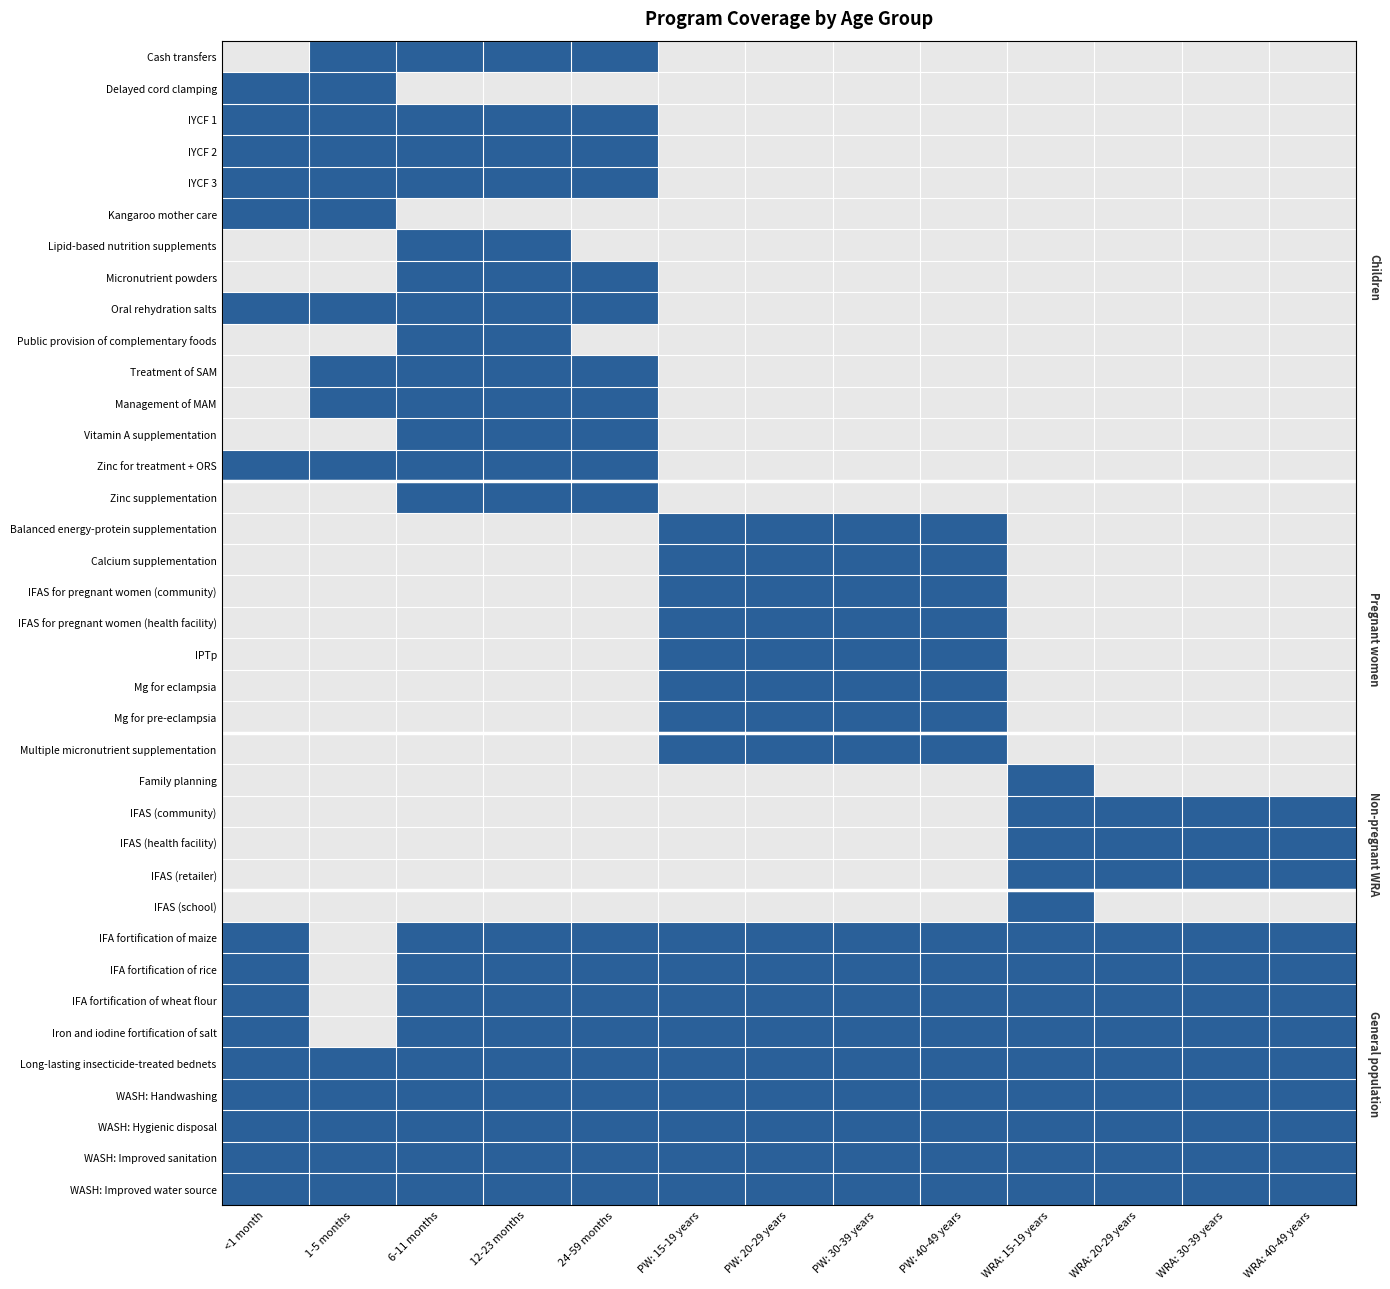

Reading left to right, list all the values displayed in this chart.

Cash transfers: <1 month=0	1-5 months=1	6-11 months=1	12-23 months=1	24-59 months=1	PW: 15-19 years=0	PW: 20-29 years=0	PW: 30-39 years=0	PW: 40-49 years=0	WRA: 15-19 years=0	WRA: 20-29 years=0	WRA: 30-39 years=0	WRA: 40-49 years=0
Delayed cord clamping: <1 month=1	1-5 months=1	6-11 months=0	12-23 months=0	24-59 months=0	PW: 15-19 years=0	PW: 20-29 years=0	PW: 30-39 years=0	PW: 40-49 years=0	WRA: 15-19 years=0	WRA: 20-29 years=0	WRA: 30-39 years=0	WRA: 40-49 years=0
IYCF 1: <1 month=1	1-5 months=1	6-11 months=1	12-23 months=1	24-59 months=1	PW: 15-19 years=0	PW: 20-29 years=0	PW: 30-39 years=0	PW: 40-49 years=0	WRA: 15-19 years=0	WRA: 20-29 years=0	WRA: 30-39 years=0	WRA: 40-49 years=0
IYCF 2: <1 month=1	1-5 months=1	6-11 months=1	12-23 months=1	24-59 months=1	PW: 15-19 years=0	PW: 20-29 years=0	PW: 30-39 years=0	PW: 40-49 years=0	WRA: 15-19 years=0	WRA: 20-29 years=0	WRA: 30-39 years=0	WRA: 40-49 years=0
IYCF 3: <1 month=1	1-5 months=1	6-11 months=1	12-23 months=1	24-59 months=1	PW: 15-19 years=0	PW: 20-29 years=0	PW: 30-39 years=0	PW: 40-49 years=0	WRA: 15-19 years=0	WRA: 20-29 years=0	WRA: 30-39 years=0	WRA: 40-49 years=0
Kangaroo mother care: <1 month=1	1-5 months=1	6-11 months=0	12-23 months=0	24-59 months=0	PW: 15-19 years=0	PW: 20-29 years=0	PW: 30-39 years=0	PW: 40-49 years=0	WRA: 15-19 years=0	WRA: 20-29 years=0	WRA: 30-39 years=0	WRA: 40-49 years=0
Lipid-based nutrition supplements: <1 month=0	1-5 months=0	6-11 months=1	12-23 months=1	24-59 months=0	PW: 15-19 years=0	PW: 20-29 years=0	PW: 30-39 years=0	PW: 40-49 years=0	WRA: 15-19 years=0	WRA: 20-29 years=0	WRA: 30-39 years=0	WRA: 40-49 years=0
Micronutrient powders: <1 month=0	1-5 months=0	6-11 months=1	12-23 months=1	24-59 months=1	PW: 15-19 years=0	PW: 20-29 years=0	PW: 30-39 years=0	PW: 40-49 years=0	WRA: 15-19 years=0	WRA: 20-29 years=0	WRA: 30-39 years=0	WRA: 40-49 years=0
Oral rehydration salts: <1 month=1	1-5 months=1	6-11 months=1	12-23 months=1	24-59 months=1	PW: 15-19 years=0	PW: 20-29 years=0	PW: 30-39 years=0	PW: 40-49 years=0	WRA: 15-19 years=0	WRA: 20-29 years=0	WRA: 30-39 years=0	WRA: 40-49 years=0
Public provision of complementary foods: <1 month=0	1-5 months=0	6-11 months=1	12-23 months=1	24-59 months=0	PW: 15-19 years=0	PW: 20-29 years=0	PW: 30-39 years=0	PW: 40-49 years=0	WRA: 15-19 years=0	WRA: 20-29 years=0	WRA: 30-39 years=0	WRA: 40-49 years=0
Treatment of SAM: <1 month=0	1-5 months=1	6-11 months=1	12-23 months=1	24-59 months=1	PW: 15-19 years=0	PW: 20-29 years=0	PW: 30-39 years=0	PW: 40-49 years=0	WRA: 15-19 years=0	WRA: 20-29 years=0	WRA: 30-39 years=0	WRA: 40-49 years=0
Management of MAM: <1 month=0	1-5 months=1	6-11 months=1	12-23 months=1	24-59 months=1	PW: 15-19 years=0	PW: 20-29 years=0	PW: 30-39 years=0	PW: 40-49 years=0	WRA: 15-19 years=0	WRA: 20-29 years=0	WRA: 30-39 years=0	WRA: 40-49 years=0
Vitamin A supplementation: <1 month=0	1-5 months=0	6-11 months=1	12-23 months=1	24-59 months=1	PW: 15-19 years=0	PW: 20-29 years=0	PW: 30-39 years=0	PW: 40-49 years=0	WRA: 15-19 years=0	WRA: 20-29 years=0	WRA: 30-39 years=0	WRA: 40-49 years=0
Zinc for treatment + ORS: <1 month=1	1-5 months=1	6-11 months=1	12-23 months=1	24-59 months=1	PW: 15-19 years=0	PW: 20-29 years=0	PW: 30-39 years=0	PW: 40-49 years=0	WRA: 15-19 years=0	WRA: 20-29 years=0	WRA: 30-39 years=0	WRA: 40-49 years=0
Zinc supplementation: <1 month=0	1-5 months=0	6-11 months=1	12-23 months=1	24-59 months=1	PW: 15-19 years=0	PW: 20-29 years=0	PW: 30-39 years=0	PW: 40-49 years=0	WRA: 15-19 years=0	WRA: 20-29 years=0	WRA: 30-39 years=0	WRA: 40-49 years=0
Balanced energy-protein supplementation: <1 month=0	1-5 months=0	6-11 months=0	12-23 months=0	24-59 months=0	PW: 15-19 years=1	PW: 20-29 years=1	PW: 30-39 years=1	PW: 40-49 years=1	WRA: 15-19 years=0	WRA: 20-29 years=0	WRA: 30-39 years=0	WRA: 40-49 years=0
Calcium supplementation: <1 month=0	1-5 months=0	6-11 months=0	12-23 months=0	24-59 months=0	PW: 15-19 years=1	PW: 20-29 years=1	PW: 30-39 years=1	PW: 40-49 years=1	WRA: 15-19 years=0	WRA: 20-29 years=0	WRA: 30-39 years=0	WRA: 40-49 years=0
IFAS for pregnant women (community): <1 month=0	1-5 months=0	6-11 months=0	12-23 months=0	24-59 months=0	PW: 15-19 years=1	PW: 20-29 years=1	PW: 30-39 years=1	PW: 40-49 years=1	WRA: 15-19 years=0	WRA: 20-29 years=0	WRA: 30-39 years=0	WRA: 40-49 years=0
IFAS for pregnant women (health facility): <1 month=0	1-5 months=0	6-11 months=0	12-23 months=0	24-59 months=0	PW: 15-19 years=1	PW: 20-29 years=1	PW: 30-39 years=1	PW: 40-49 years=1	WRA: 15-19 years=0	WRA: 20-29 years=0	WRA: 30-39 years=0	WRA: 40-49 years=0
IPTp: <1 month=0	1-5 months=0	6-11 months=0	12-23 months=0	24-59 months=0	PW: 15-19 years=1	PW: 20-29 years=1	PW: 30-39 years=1	PW: 40-49 years=1	WRA: 15-19 years=0	WRA: 20-29 years=0	WRA: 30-39 years=0	WRA: 40-49 years=0
Mg for eclampsia: <1 month=0	1-5 months=0	6-11 months=0	12-23 months=0	24-59 months=0	PW: 15-19 years=1	PW: 20-29 years=1	PW: 30-39 years=1	PW: 40-49 years=1	WRA: 15-19 years=0	WRA: 20-29 years=0	WRA: 30-39 years=0	WRA: 40-49 years=0
Mg for pre-eclampsia: <1 month=0	1-5 months=0	6-11 months=0	12-23 months=0	24-59 months=0	PW: 15-19 years=1	PW: 20-29 years=1	PW: 30-39 years=1	PW: 40-49 years=1	WRA: 15-19 years=0	WRA: 20-29 years=0	WRA: 30-39 years=0	WRA: 40-49 years=0
Multiple micronutrient supplementation: <1 month=0	1-5 months=0	6-11 months=0	12-23 months=0	24-59 months=0	PW: 15-19 years=1	PW: 20-29 years=1	PW: 30-39 years=1	PW: 40-49 years=1	WRA: 15-19 years=0	WRA: 20-29 years=0	WRA: 30-39 years=0	WRA: 40-49 years=0
Family planning: <1 month=0	1-5 months=0	6-11 months=0	12-23 months=0	24-59 months=0	PW: 15-19 years=0	PW: 20-29 years=0	PW: 30-39 years=0	PW: 40-49 years=0	WRA: 15-19 years=1	WRA: 20-29 years=0	WRA: 30-39 years=0	WRA: 40-49 years=0
IFAS (community): <1 month=0	1-5 months=0	6-11 months=0	12-23 months=0	24-59 months=0	PW: 15-19 years=0	PW: 20-29 years=0	PW: 30-39 years=0	PW: 40-49 years=0	WRA: 15-19 years=1	WRA: 20-29 years=1	WRA: 30-39 years=1	WRA: 40-49 years=1
IFAS (health facility): <1 month=0	1-5 months=0	6-11 months=0	12-23 months=0	24-59 months=0	PW: 15-19 years=0	PW: 20-29 years=0	PW: 30-39 years=0	PW: 40-49 years=0	WRA: 15-19 years=1	WRA: 20-29 years=1	WRA: 30-39 years=1	WRA: 40-49 years=1
IFAS (retailer): <1 month=0	1-5 months=0	6-11 months=0	12-23 months=0	24-59 months=0	PW: 15-19 years=0	PW: 20-29 years=0	PW: 30-39 years=0	PW: 40-49 years=0	WRA: 15-19 years=1	WRA: 20-29 years=1	WRA: 30-39 years=1	WRA: 40-49 years=1
IFAS (school): <1 month=0	1-5 months=0	6-11 months=0	12-23 months=0	24-59 months=0	PW: 15-19 years=0	PW: 20-29 years=0	PW: 30-39 years=0	PW: 40-49 years=0	WRA: 15-19 years=1	WRA: 20-29 years=0	WRA: 30-39 years=0	WRA: 40-49 years=0
IFA fortification of maize: <1 month=1	1-5 months=0	6-11 months=1	12-23 months=1	24-59 months=1	PW: 15-19 years=1	PW: 20-29 years=1	PW: 30-39 years=1	PW: 40-49 years=1	WRA: 15-19 years=1	WRA: 20-29 years=1	WRA: 30-39 years=1	WRA: 40-49 years=1
IFA fortification of rice: <1 month=1	1-5 months=0	6-11 months=1	12-23 months=1	24-59 months=1	PW: 15-19 years=1	PW: 20-29 years=1	PW: 30-39 years=1	PW: 40-49 years=1	WRA: 15-19 years=1	WRA: 20-29 years=1	WRA: 30-39 years=1	WRA: 40-49 years=1
IFA fortification of wheat flour: <1 month=1	1-5 months=0	6-11 months=1	12-23 months=1	24-59 months=1	PW: 15-19 years=1	PW: 20-29 years=1	PW: 30-39 years=1	PW: 40-49 years=1	WRA: 15-19 years=1	WRA: 20-29 years=1	WRA: 30-39 years=1	WRA: 40-49 years=1
Iron and iodine fortification of salt: <1 month=1	1-5 months=0	6-11 months=1	12-23 months=1	24-59 months=1	PW: 15-19 years=1	PW: 20-29 years=1	PW: 30-39 years=1	PW: 40-49 years=1	WRA: 15-19 years=1	WRA: 20-29 years=1	WRA: 30-39 years=1	WRA: 40-49 years=1
Long-lasting insecticide-treated bednets: <1 month=1	1-5 months=1	6-11 months=1	12-23 months=1	24-59 months=1	PW: 15-19 years=1	PW: 20-29 years=1	PW: 30-39 years=1	PW: 40-49 years=1	WRA: 15-19 years=1	WRA: 20-29 years=1	WRA: 30-39 years=1	WRA: 40-49 years=1
WASH: Handwashing: <1 month=1	1-5 months=1	6-11 months=1	12-23 months=1	24-59 months=1	PW: 15-19 years=1	PW: 20-29 years=1	PW: 30-39 years=1	PW: 40-49 years=1	WRA: 15-19 years=1	WRA: 20-29 years=1	WRA: 30-39 years=1	WRA: 40-49 years=1
WASH: Hygienic disposal: <1 month=1	1-5 months=1	6-11 months=1	12-23 months=1	24-59 months=1	PW: 15-19 years=1	PW: 20-29 years=1	PW: 30-39 years=1	PW: 40-49 years=1	WRA: 15-19 years=1	WRA: 20-29 years=1	WRA: 30-39 years=1	WRA: 40-49 years=1
WASH: Improved sanitation: <1 month=1	1-5 months=1	6-11 months=1	12-23 months=1	24-59 months=1	PW: 15-19 years=1	PW: 20-29 years=1	PW: 30-39 years=1	PW: 40-49 years=1	WRA: 15-19 years=1	WRA: 20-29 years=1	WRA: 30-39 years=1	WRA: 40-49 years=1
WASH: Improved water source: <1 month=1	1-5 months=1	6-11 months=1	12-23 months=1	24-59 months=1	PW: 15-19 years=1	PW: 20-29 years=1	PW: 30-39 years=1	PW: 40-49 years=1	WRA: 15-19 years=1	WRA: 20-29 years=1	WRA: 30-39 years=1	WRA: 40-49 years=1